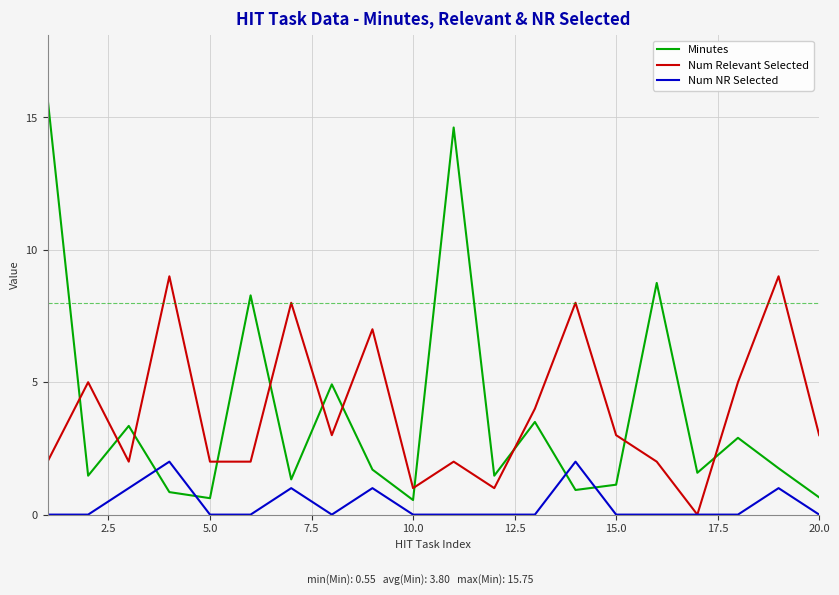

After their last crossing, which series has the higher values: Minutes or Num Relevant Selected?

Num Relevant Selected